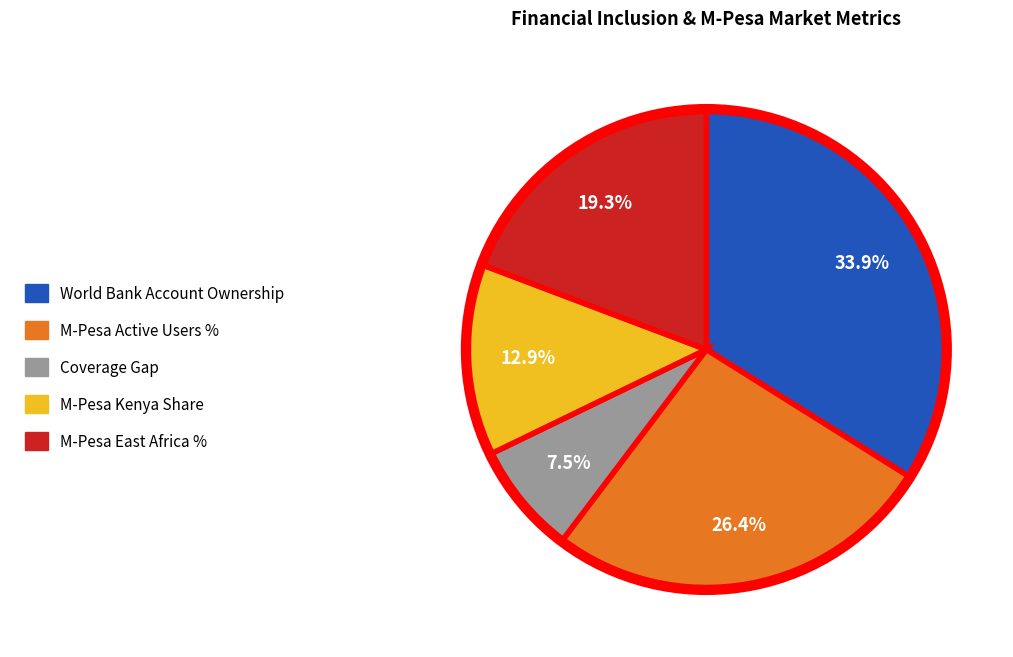

What is the total percentage of M-Pesa East Africa % and M-Pesa Kenya Share?

32.2%